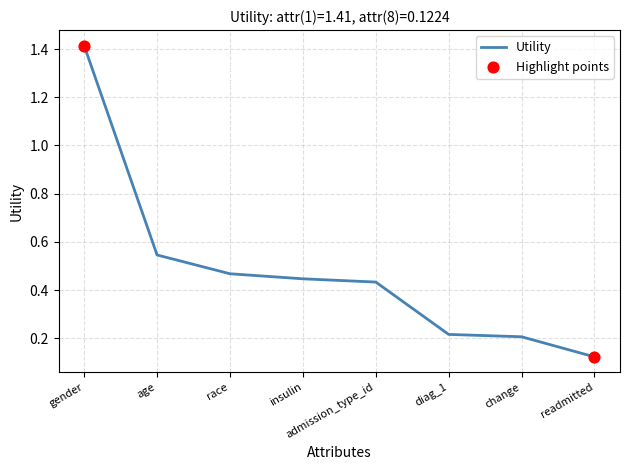

Which has a higher value, race or gender?

gender